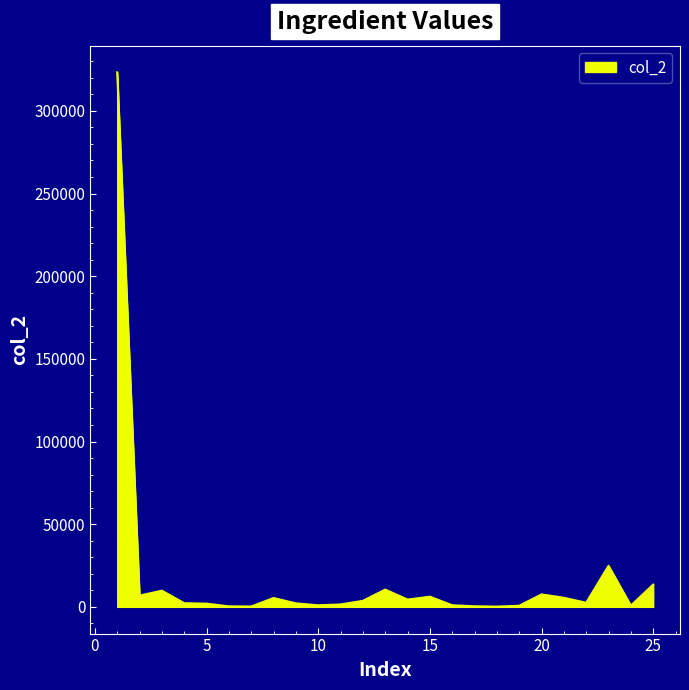

What is the difference between the maximum and minimum values?

323119